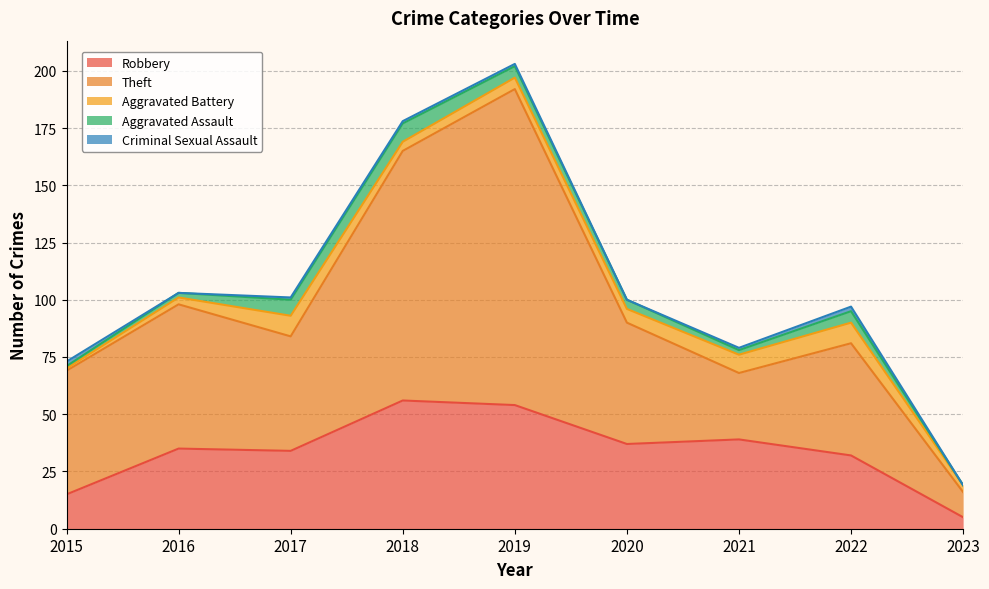

At which category is the sum across all series the highest?

2019